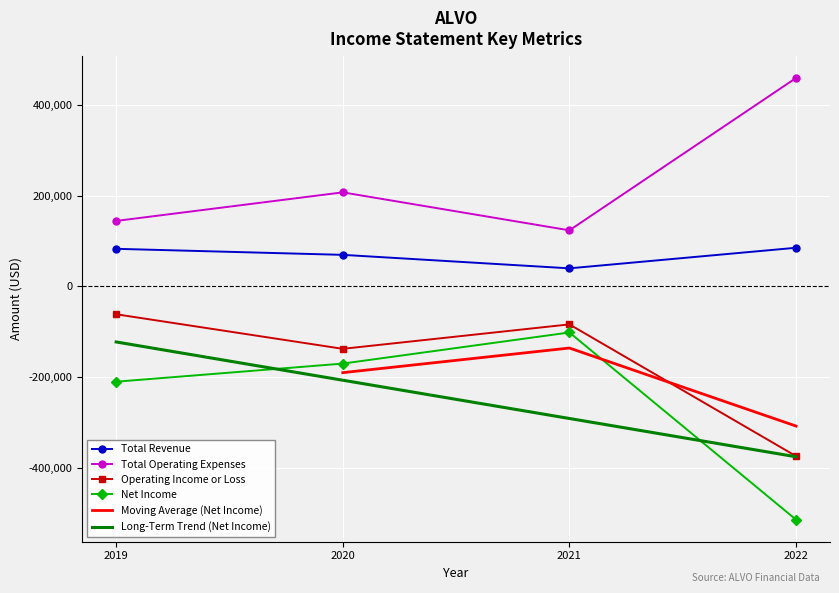

True or false: Total Revenue and Net Income cross at least once.

False